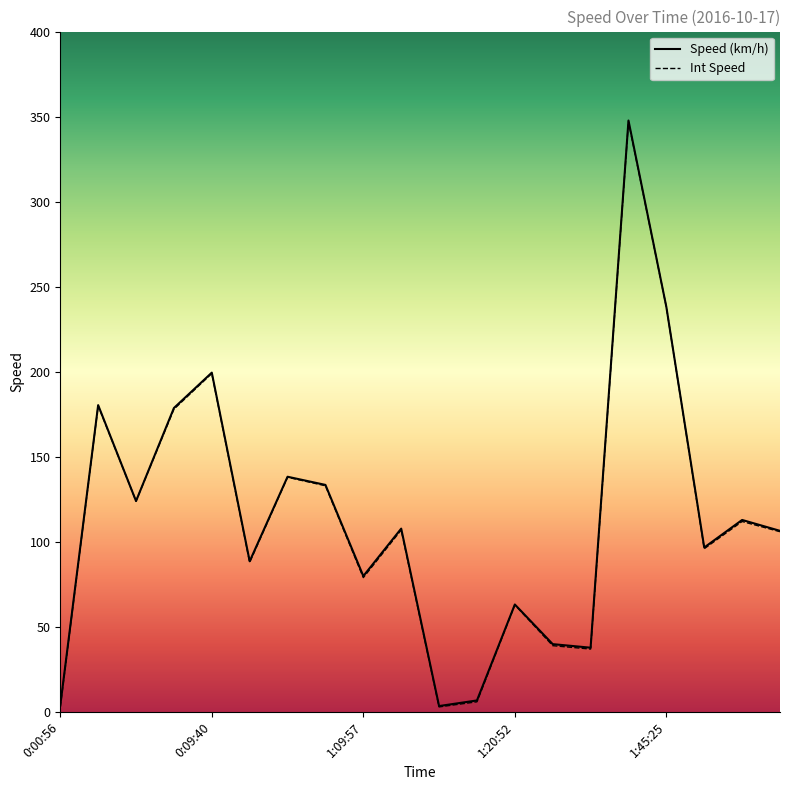

What is the difference between the maximum and minimum values in the Speed (km/h) series?

344.2